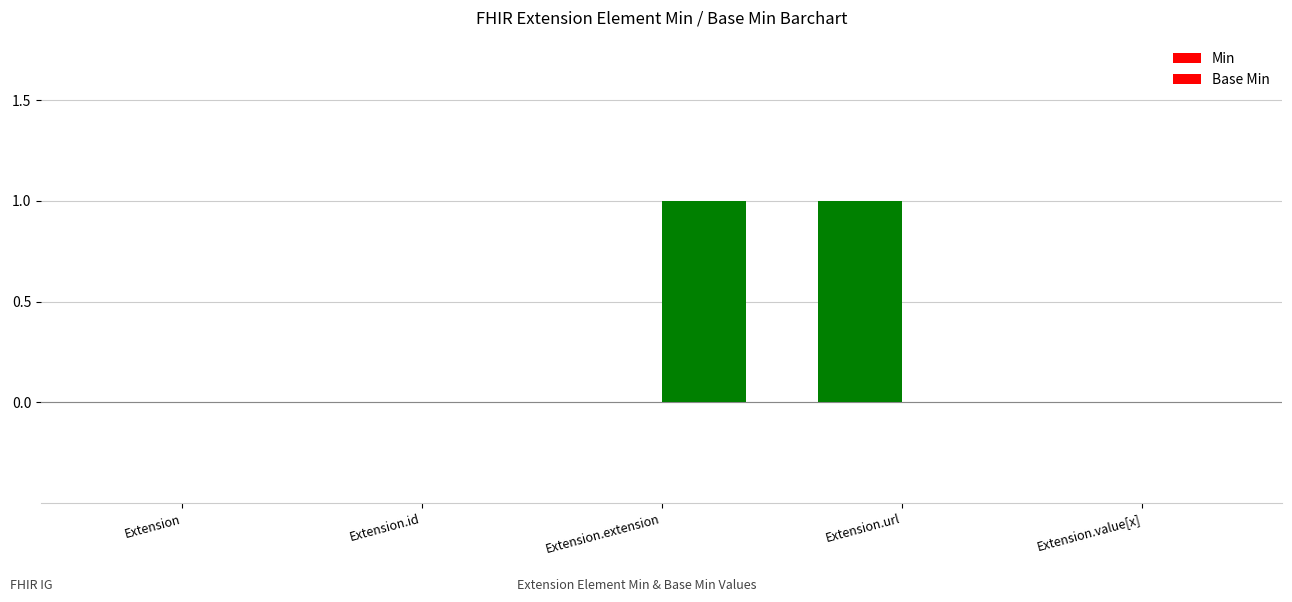

How many series are shown in this chart?

2